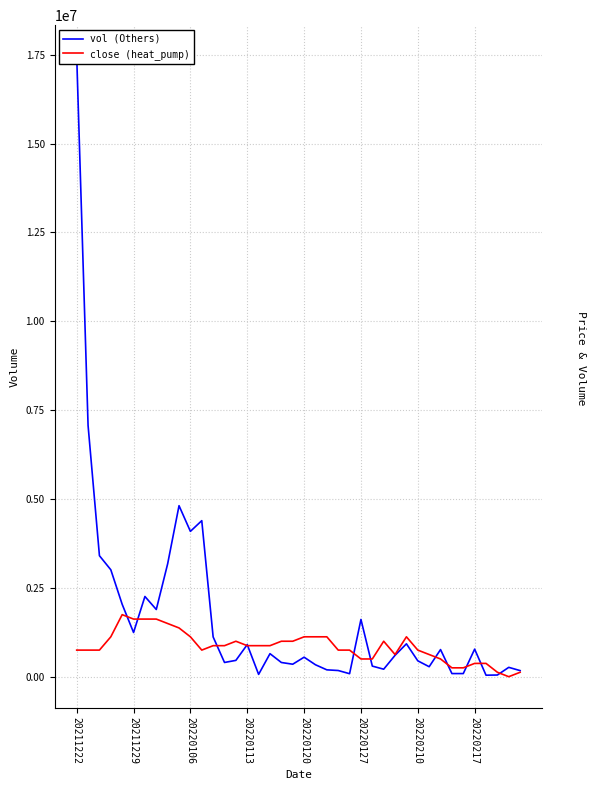

What position from the left is 38?

39